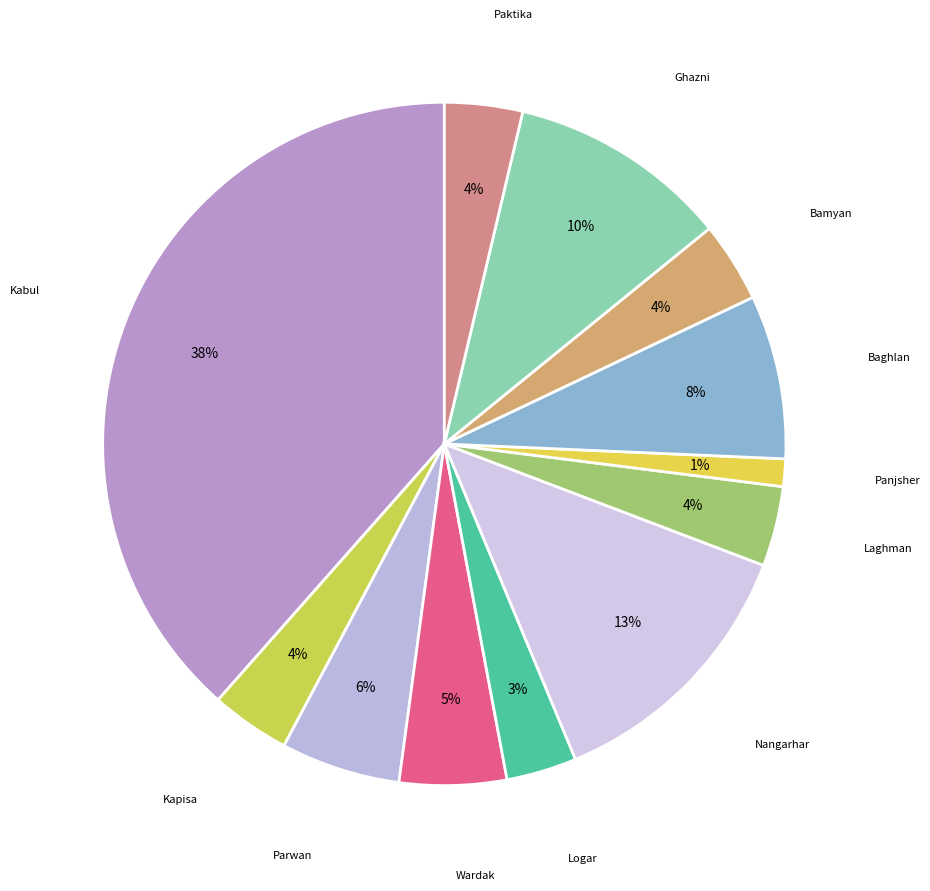

True or false: Parwan accounts for 6% of the total.

True